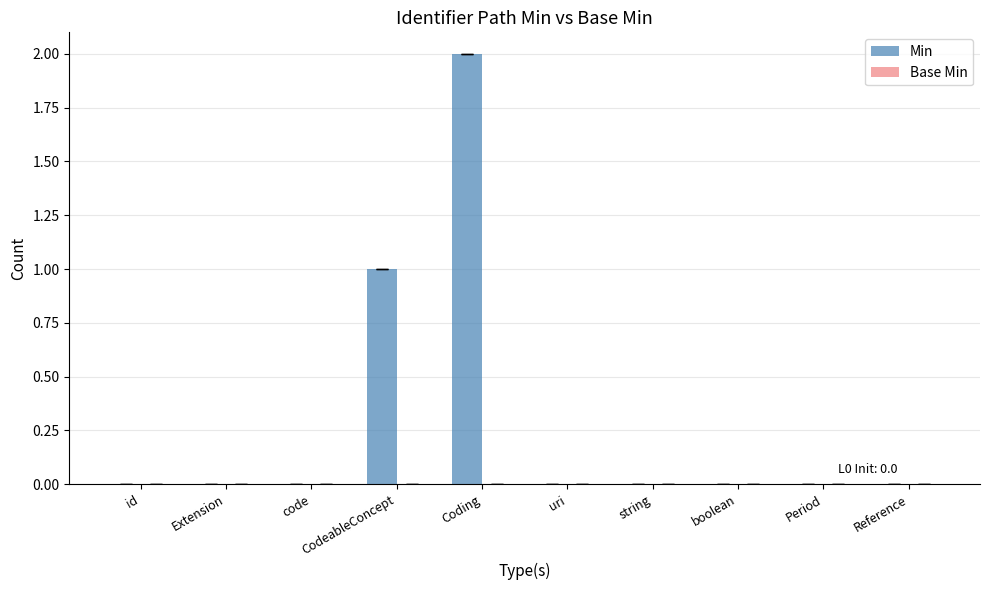

Which category has the highest value across all series?

Coding